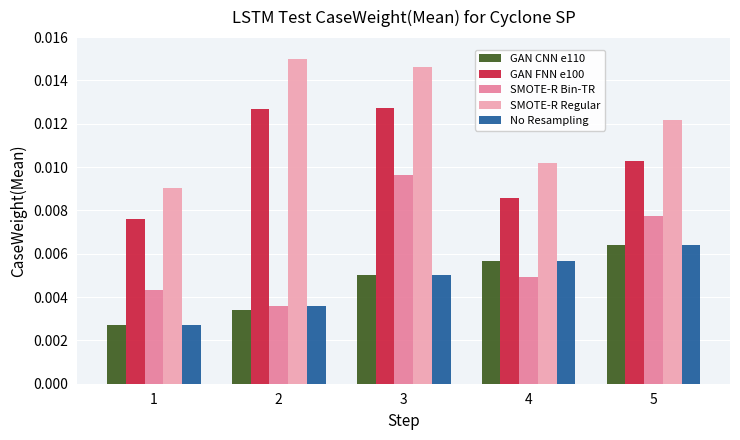

Which series has the largest total across all categories?

SMOTE-R Regular